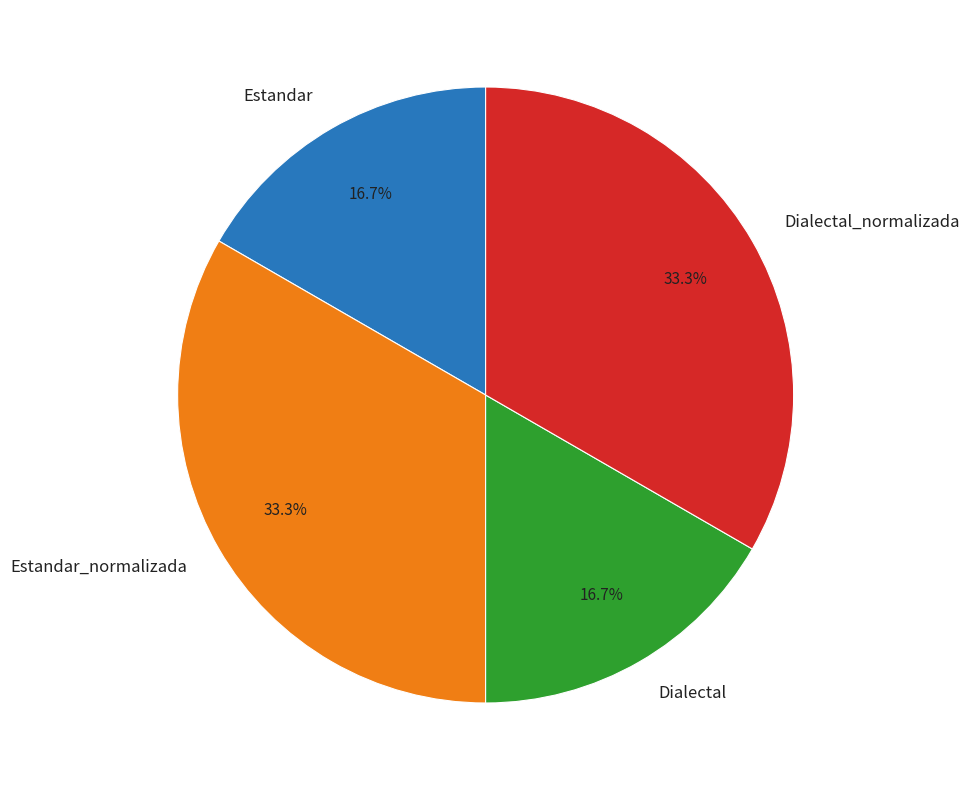

Approximately how many times larger is the value at Estandar compared to Estandar_normalizada?

0.5